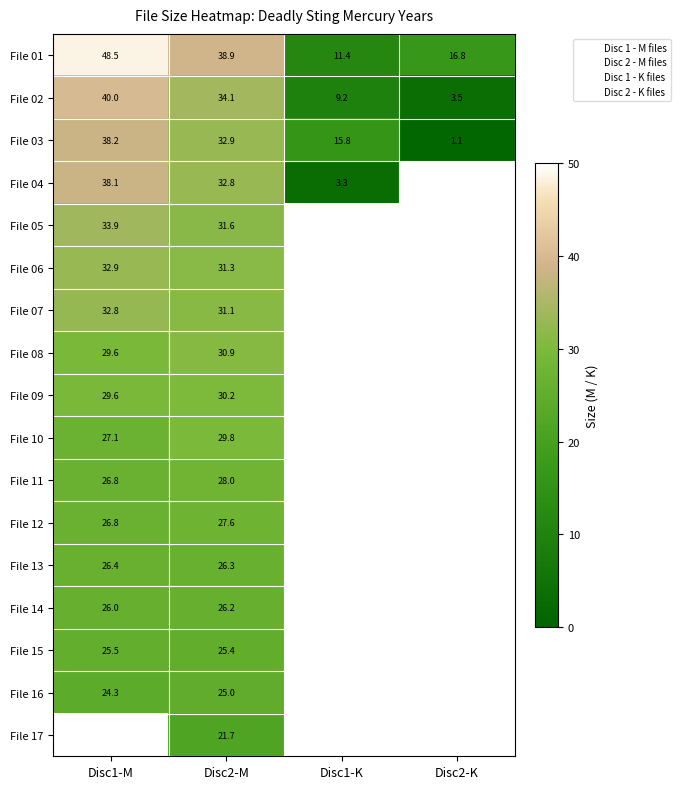

At Disc1-M, list the series in order from smallest to largest.

File 16, File 17, File 15, File 14, File 13, File 12, File 11, File 10, File 09, File 08, File 07, File 06, File 05, File 04, File 03, File 02, File 01